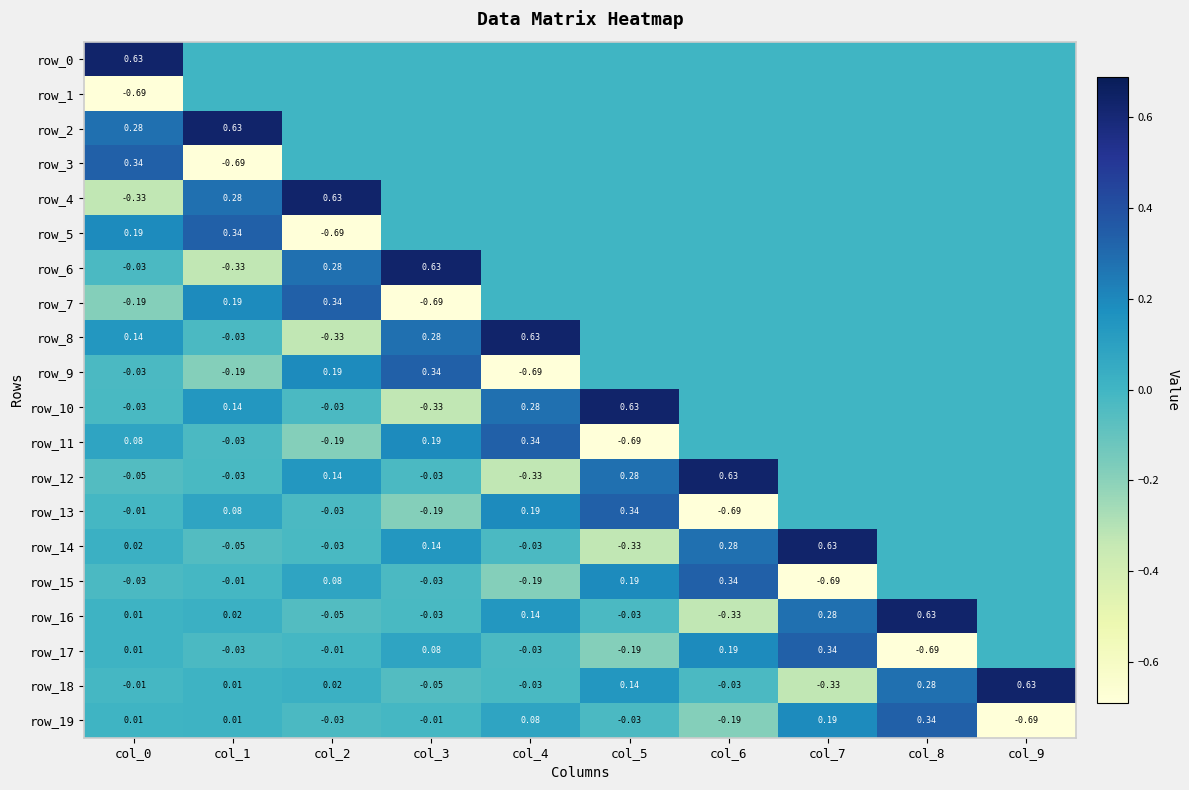

What is the difference between the row_17 values at col_1 and col_5?

0.2